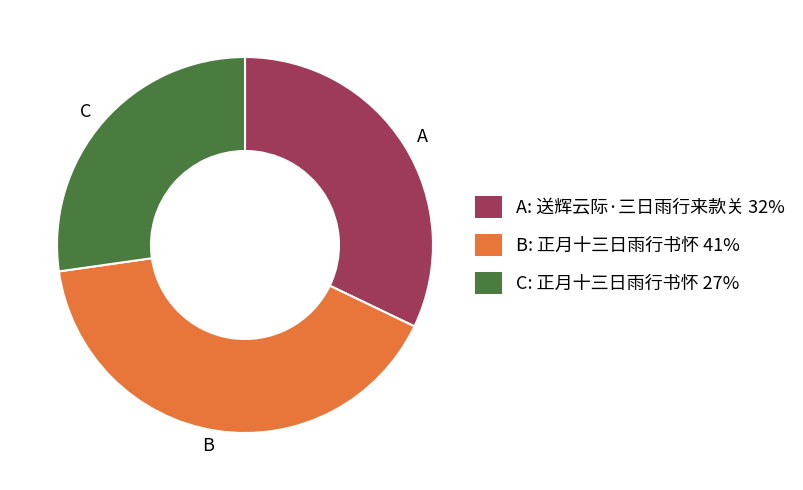

Is the sum of C: 正月十三日雨行书怀 27% and A: 送辉云际·三日雨行来款关 32% greater than half?

Yes